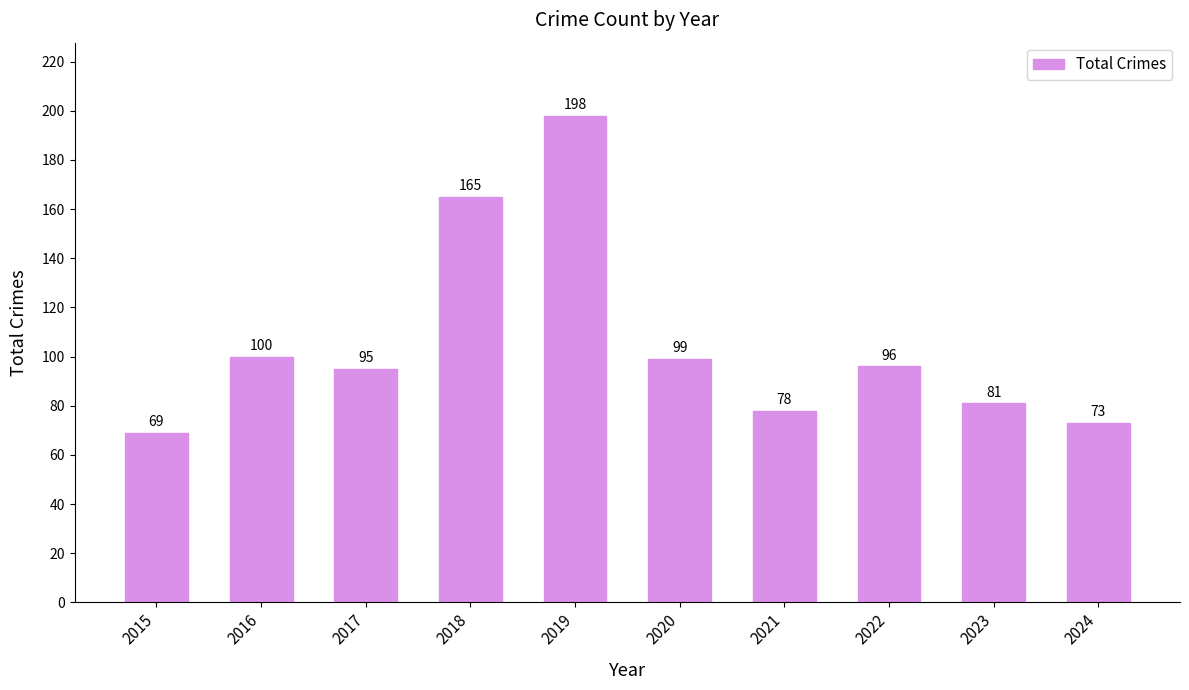

Reading right to left, list all the values displayed in this chart.

2024=73	2023=81	2022=96	2021=78	2020=99	2019=198	2018=165	2017=95	2016=100	2015=69